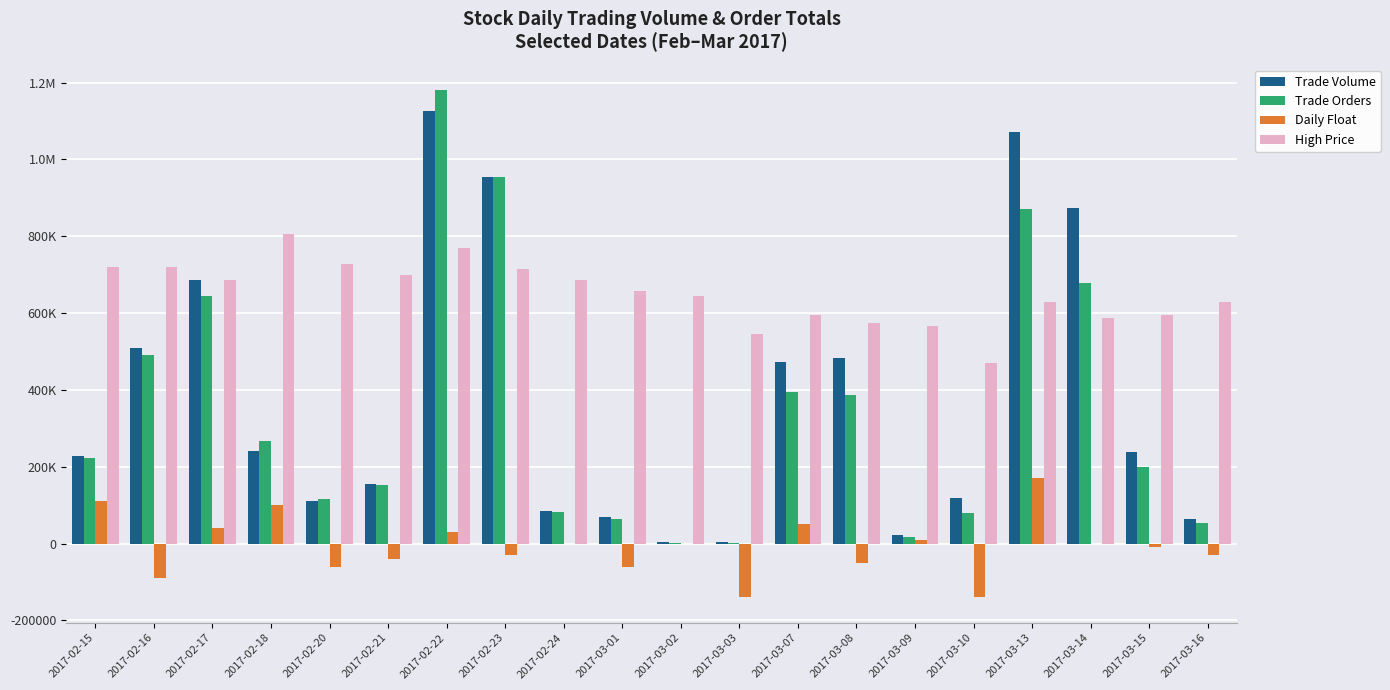

What is the difference between the highest and lowest values at 2017-03-13?

901000.0